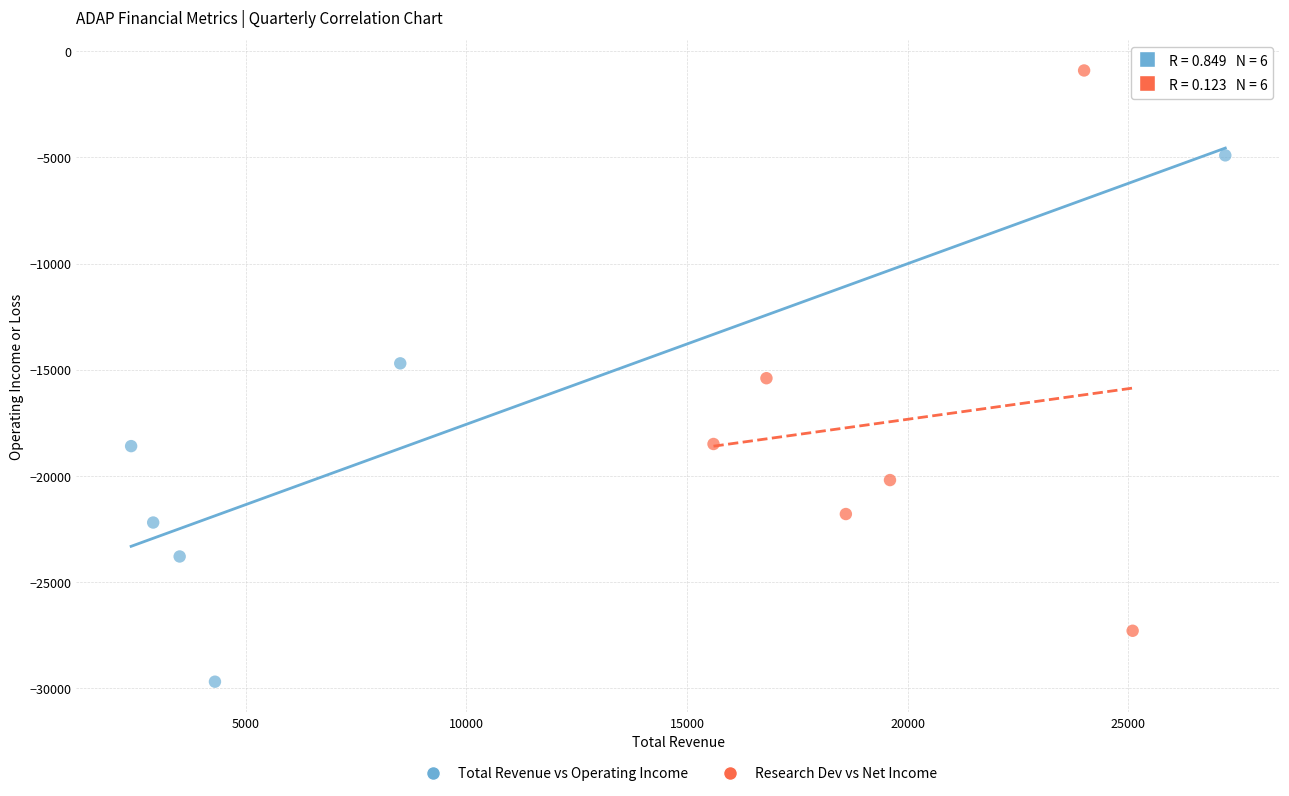

Which series contains the highest Y value?

Research Dev vs Net Income